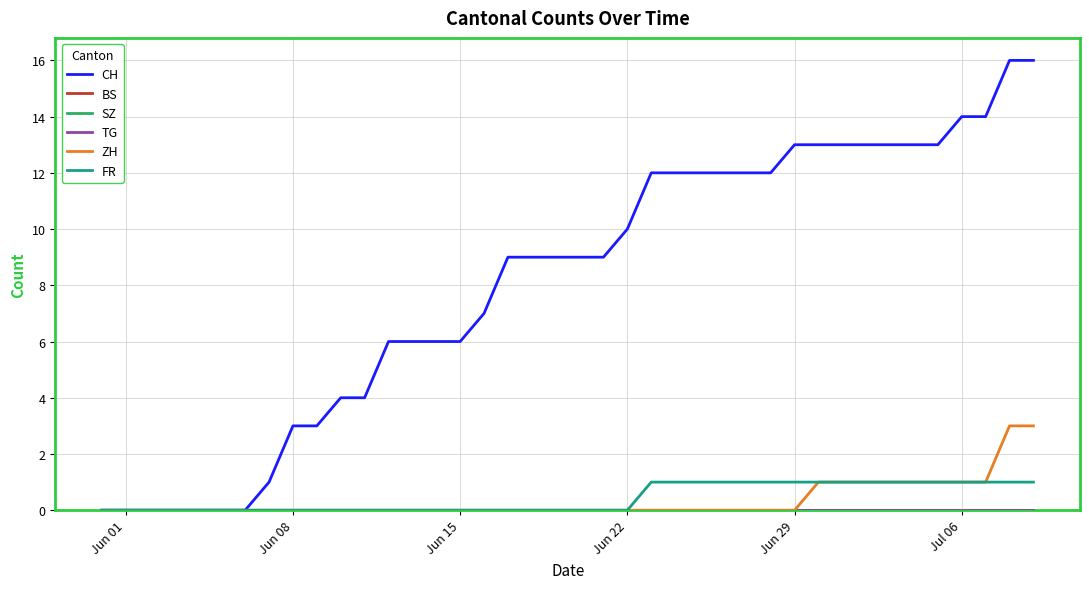

Does the chart display data point markers on the line(s)?

No